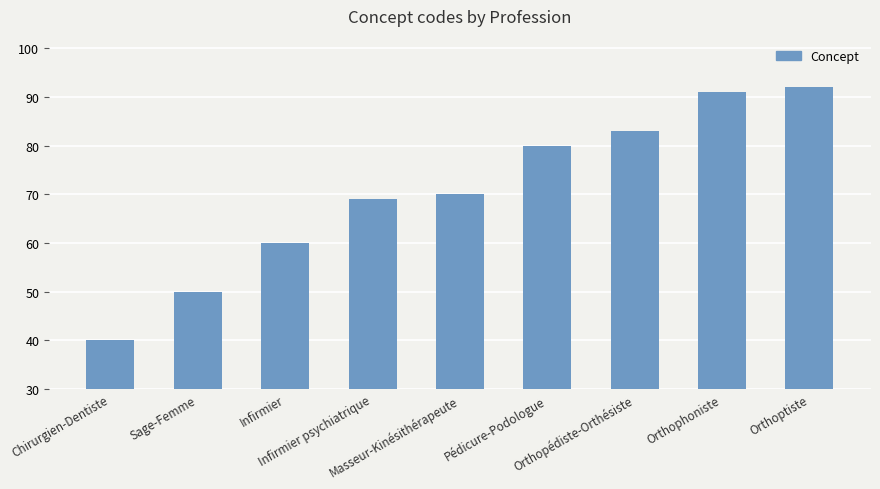

The chart shows a value of 24 at Masseur-Kinésithérapeute. True or false?

False